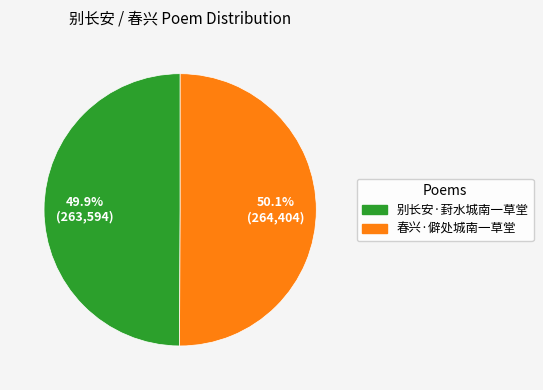

Approximately how many times larger is the value at 春兴·僻处城南一草堂 compared to 别长安·葑水城南一草堂?

1.0